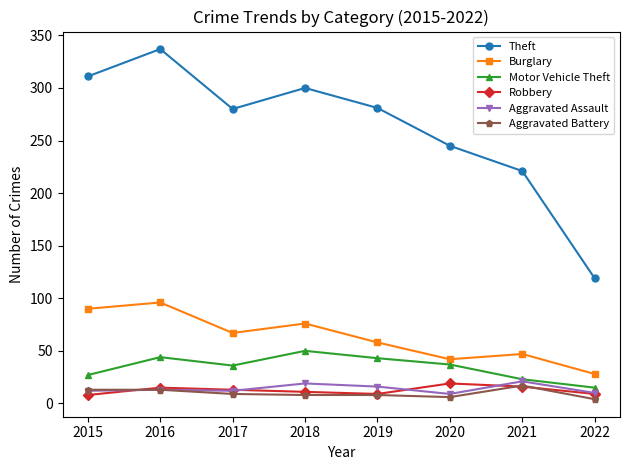

True or false: Burglary and Aggravated Assault cross at least once.

False